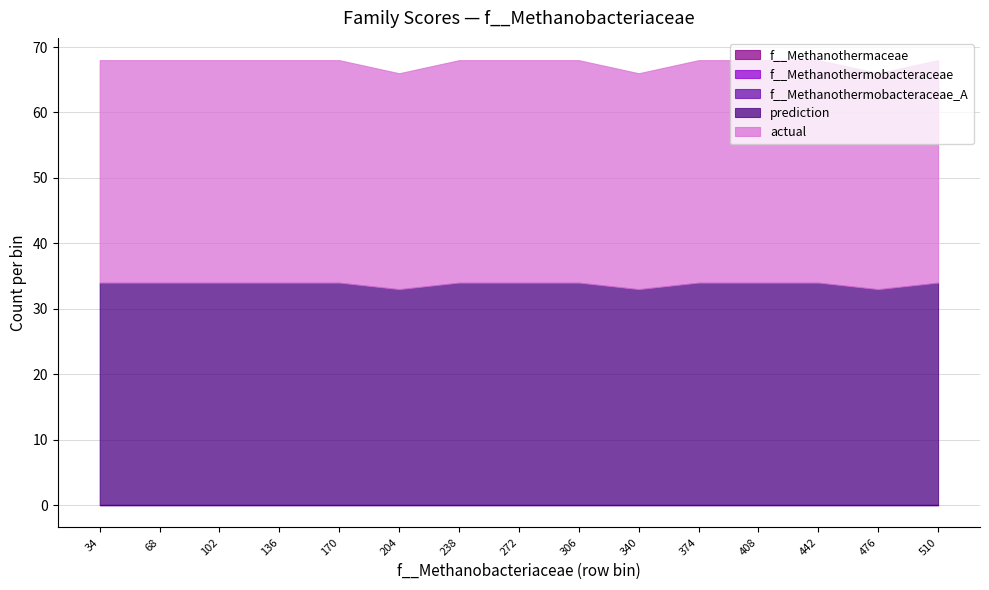

True or false: f__Methanothermobacteraceae_A and f__Methanothermaceae intersect in this chart.

False